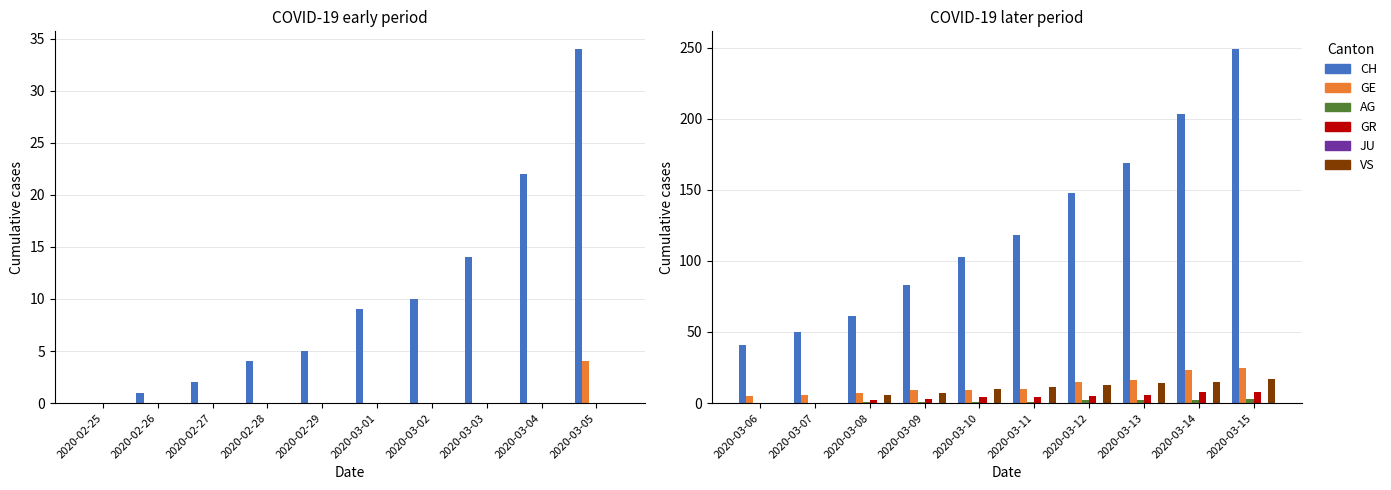

Between 2020-03-06 and 2020-03-10, which is larger?

2020-03-10